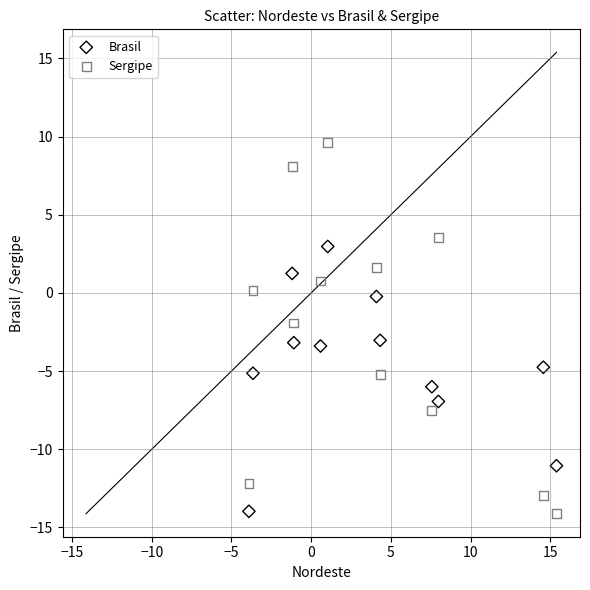

What is the X range (max minus min) for the scatter plot?

19.3